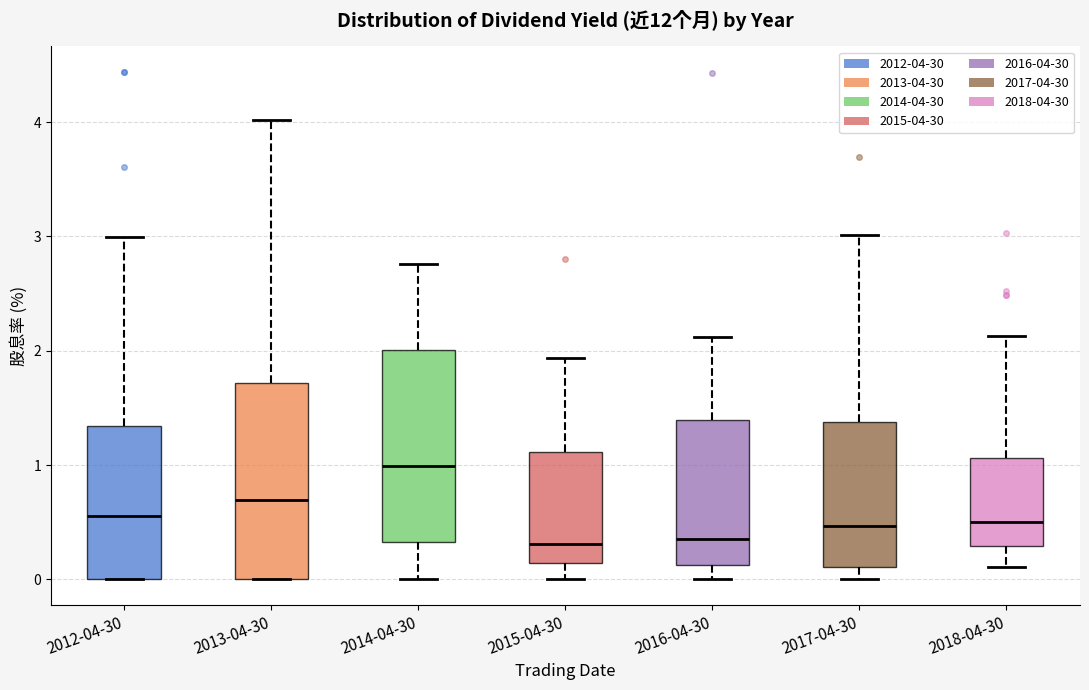

Reading left to right, read every box against the y-axis: the position of its median line, the range the box covers, and the ends of its whiskers. The values are not printed on the chart, so give them approximately, as read against the axis.

2012-04-30: median 0.6, box 0.0 to 1.3, whiskers 0.0 to 3.0
2013-04-30: median 0.7, box 0.0 to 1.7, whiskers 0.0 to 4.0
2014-04-30: median 1.0, box 0.3 to 2.0, whiskers 0.0 to 2.8
2015-04-30: median 0.3, box 0.1 to 1.1, whiskers 0.0 to 1.9
2016-04-30: median 0.4, box 0.1 to 1.4, whiskers 0.0 to 2.1
2017-04-30: median 0.5, box 0.1 to 1.4, whiskers 0.0 to 3.0
2018-04-30: median 0.5, box 0.3 to 1.1, whiskers 0.1 to 2.1